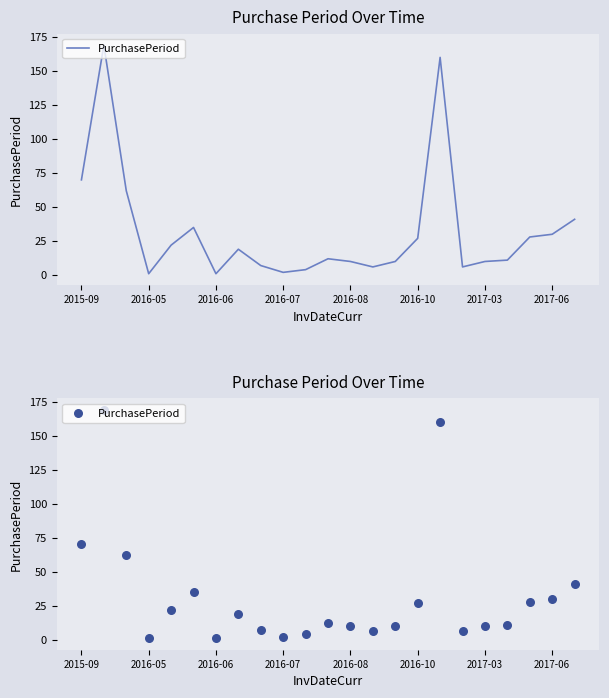

Which has a higher value, 2017-06 or 22?

22